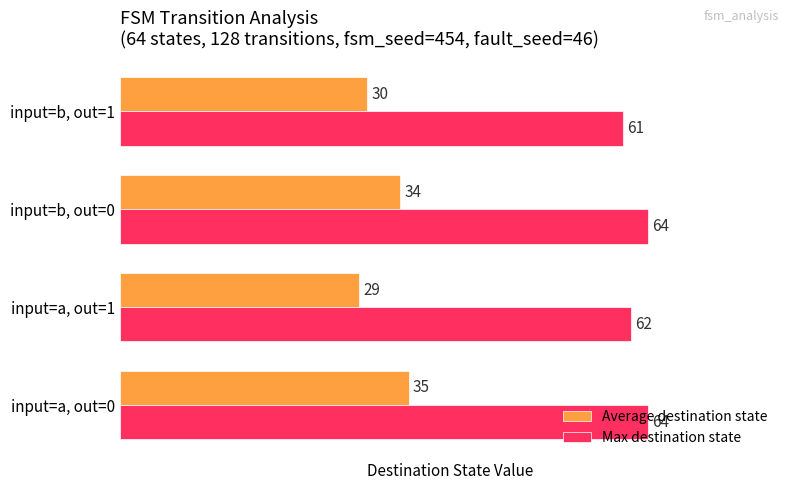

What is the difference between the maximum and second lowest values in the Average destination state series?

5